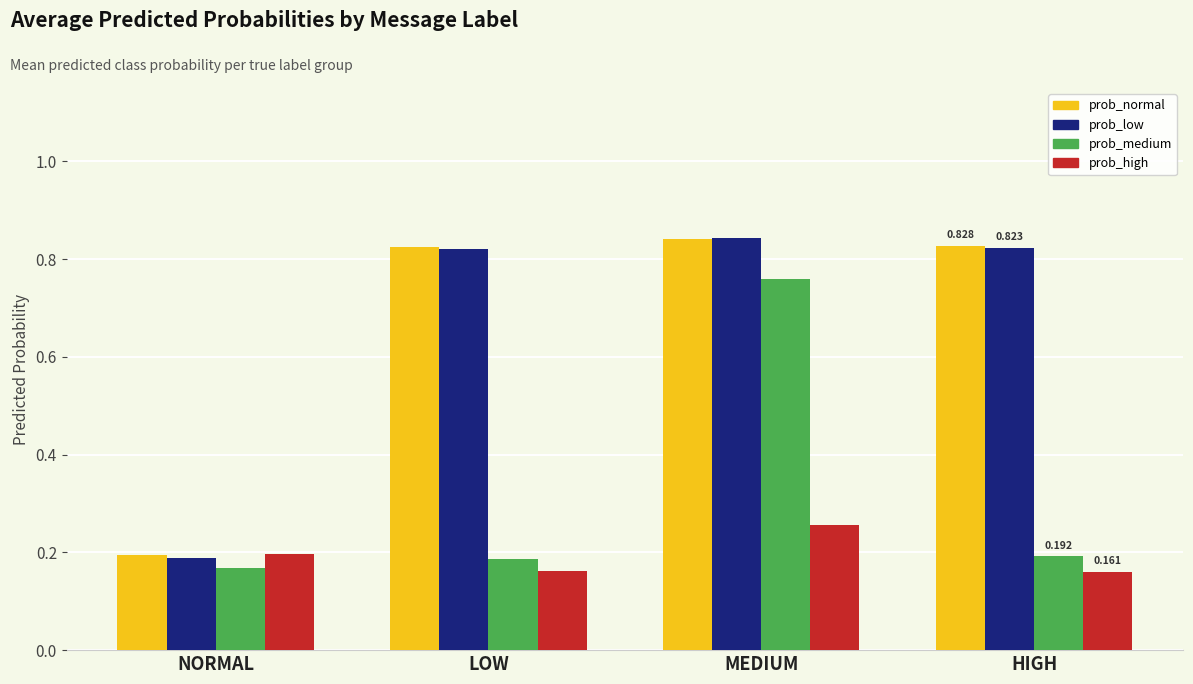

Which series changed the most between NORMAL and HIGH?

prob_normal